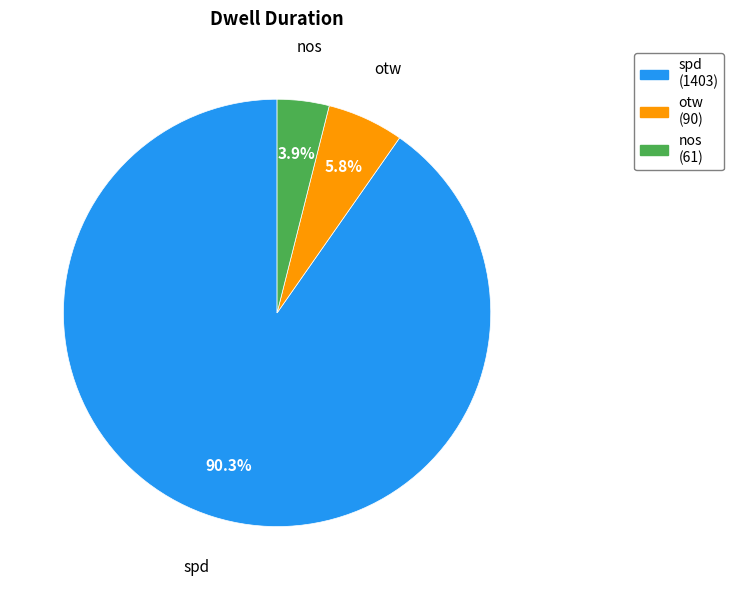

What percentage is NOT represented by spd?

9.7%